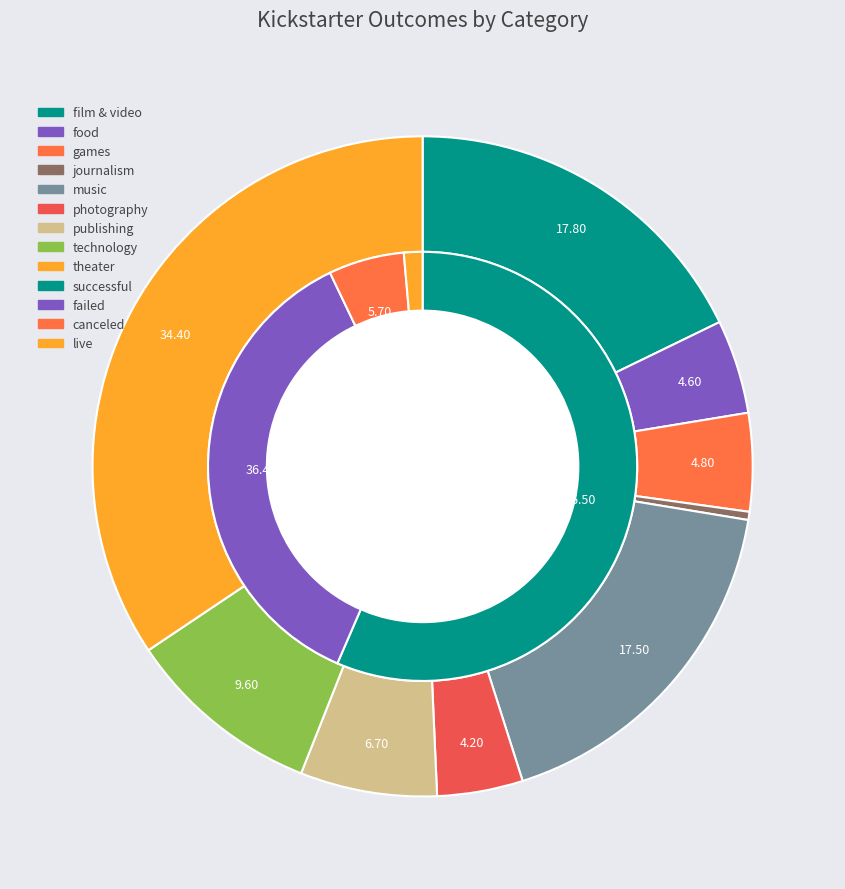

Count the number of slices in the pie.

9